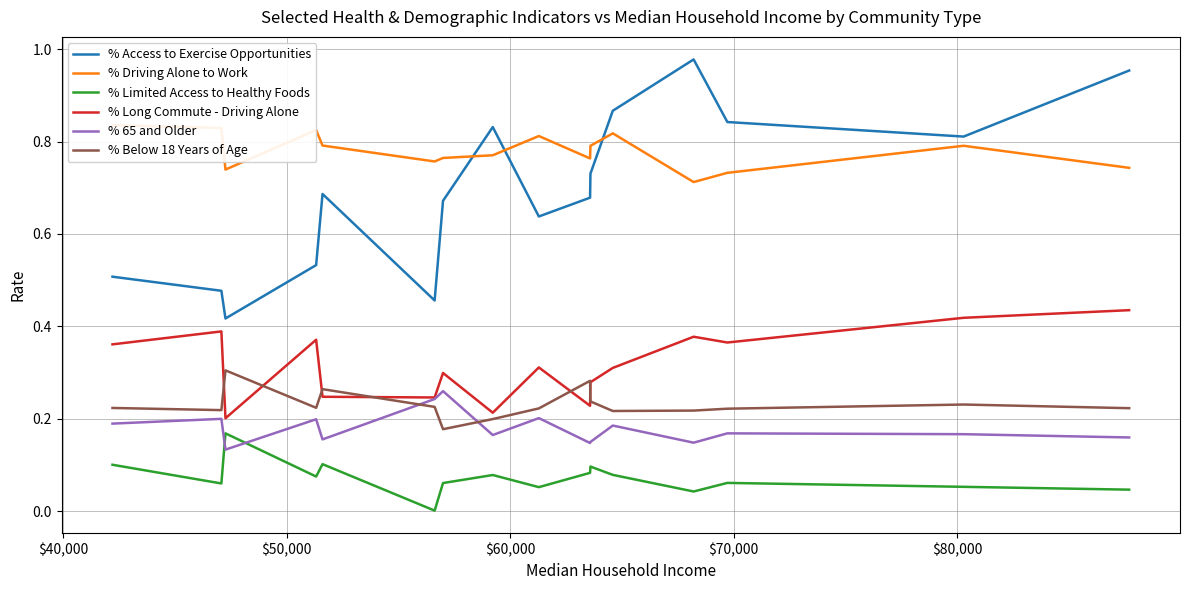

True or false: % Driving Alone to Work and % Long Commute - Driving Alone intersect in this chart.

False